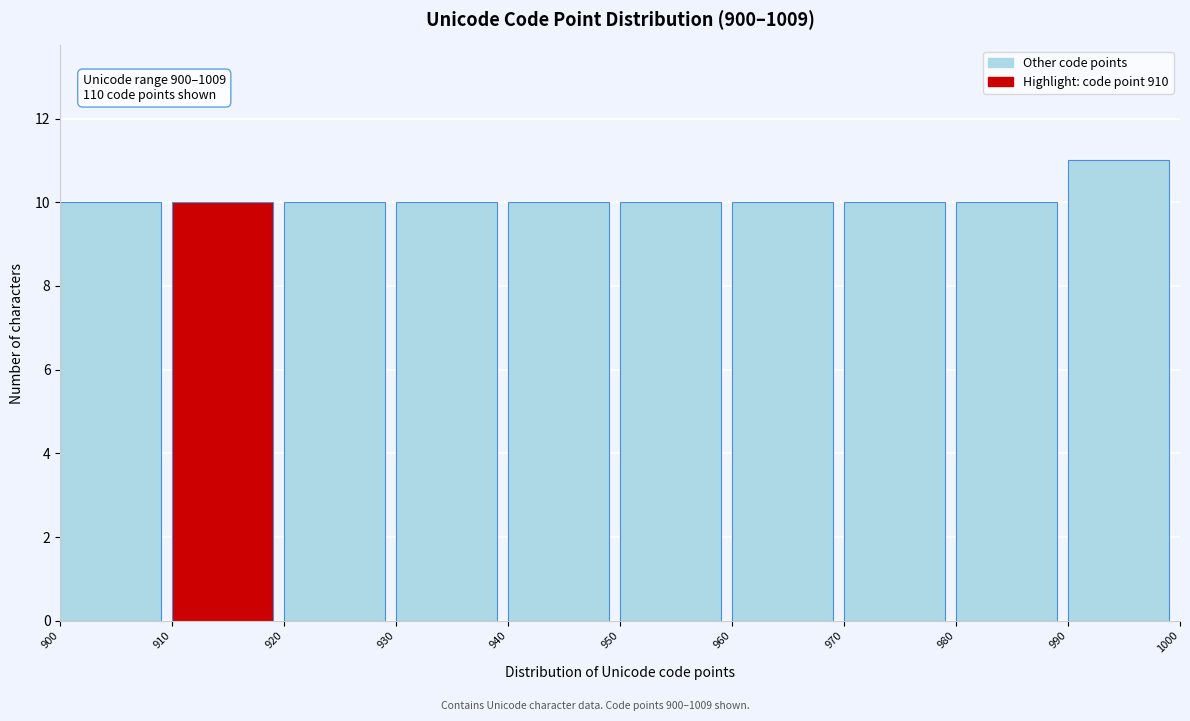

Over which range of the x-axis is the bar tallest?

990 to 1000